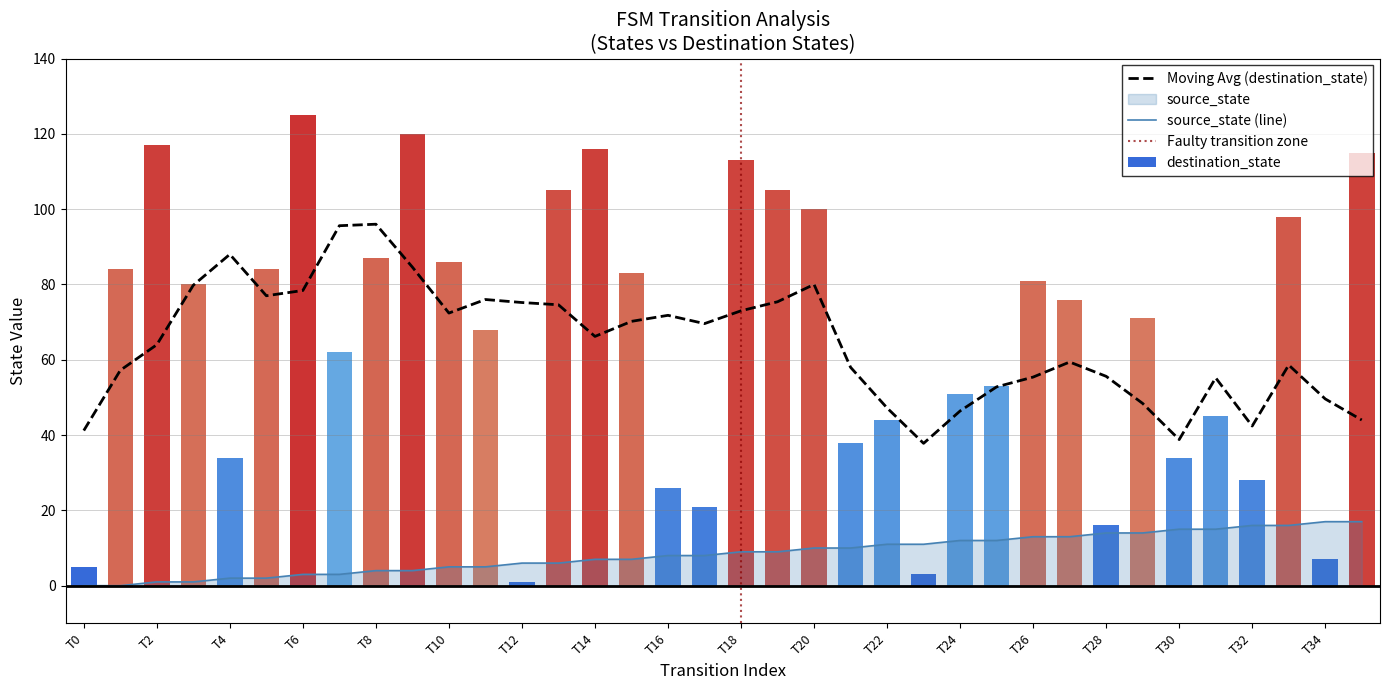

Does the chart contain any negative values?

No